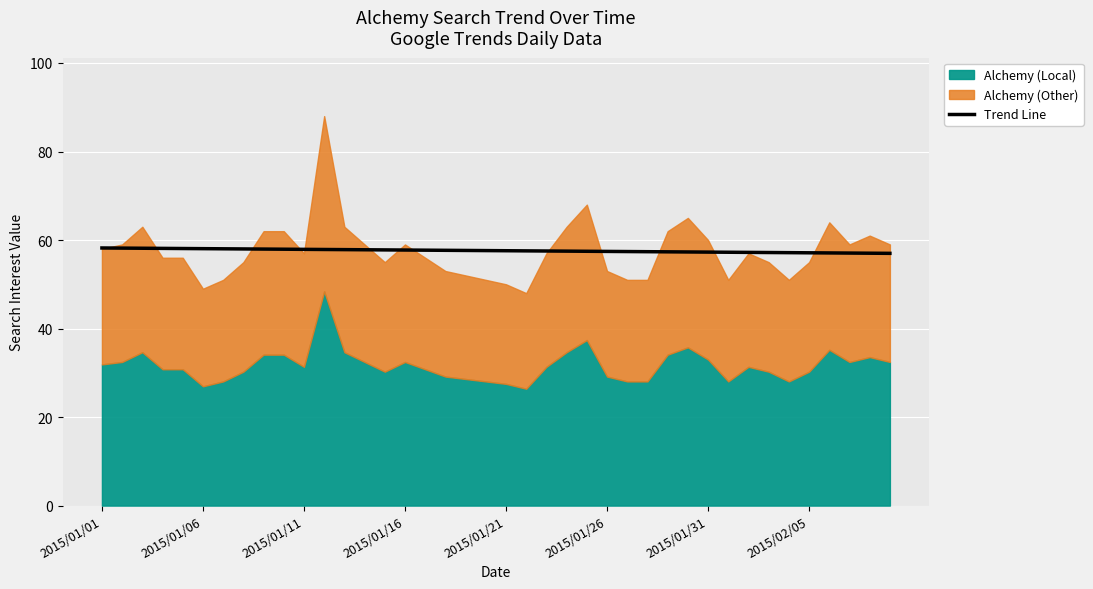

What is the lowest value of the Trend Line series?

57.0